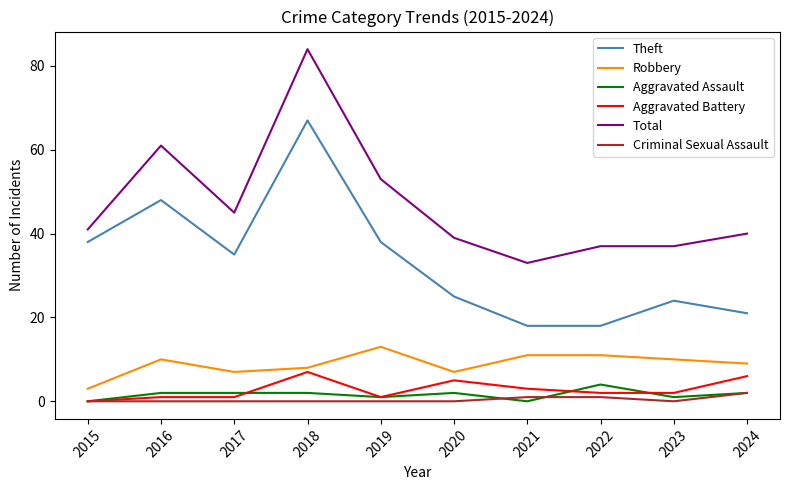

Reading right to left, what are all the values shown in this chart?

Theft: 2024=21	2023=24	2022=18	2021=18	2020=25	2019=38	2018=67	2017=35	2016=48	2015=38
Robbery: 2024=9	2023=10	2022=11	2021=11	2020=7	2019=13	2018=8	2017=7	2016=10	2015=3
Aggravated Assault: 2024=2	2023=1	2022=4	2021=0	2020=2	2019=1	2018=2	2017=2	2016=2	2015=0
Aggravated Battery: 2024=6	2023=2	2022=2	2021=3	2020=5	2019=1	2018=7	2017=1	2016=1	2015=0
Total: 2024=40	2023=37	2022=37	2021=33	2020=39	2019=53	2018=84	2017=45	2016=61	2015=41
Criminal Sexual Assault: 2024=2	2023=0	2022=1	2021=1	2020=0	2019=0	2018=0	2017=0	2016=0	2015=0